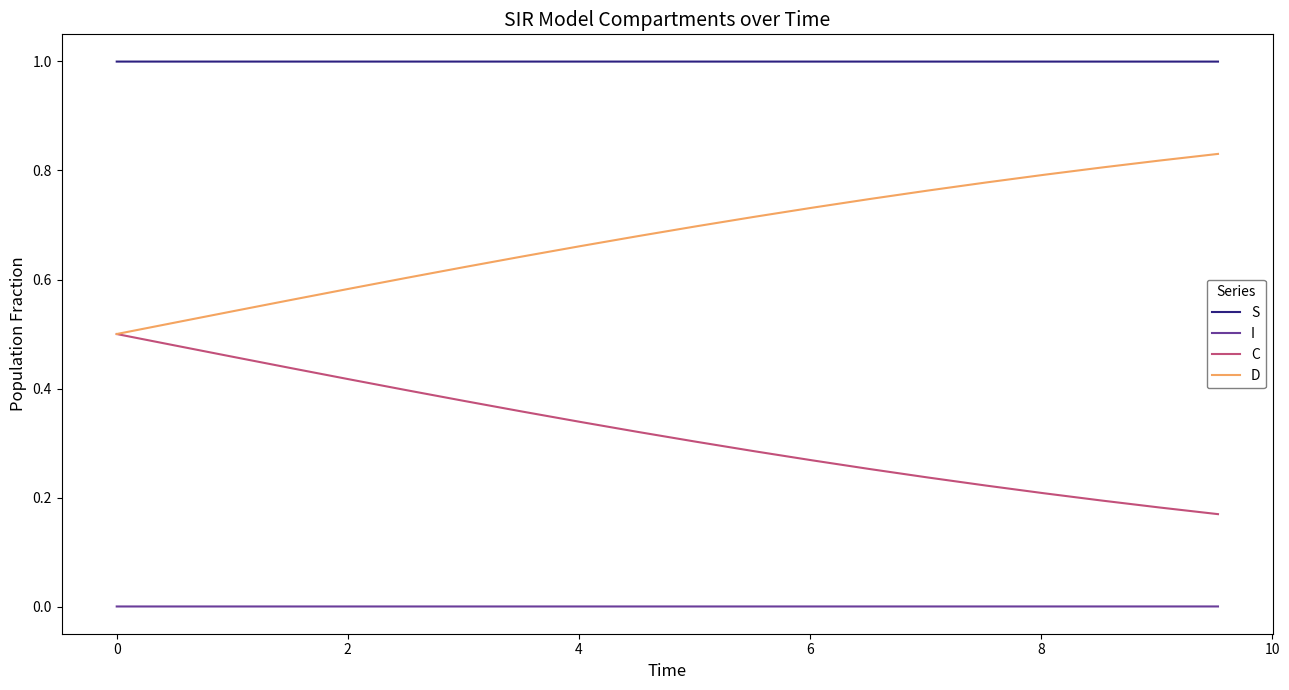

List the series in order of their peak value, lowest first.

I, C, D, S